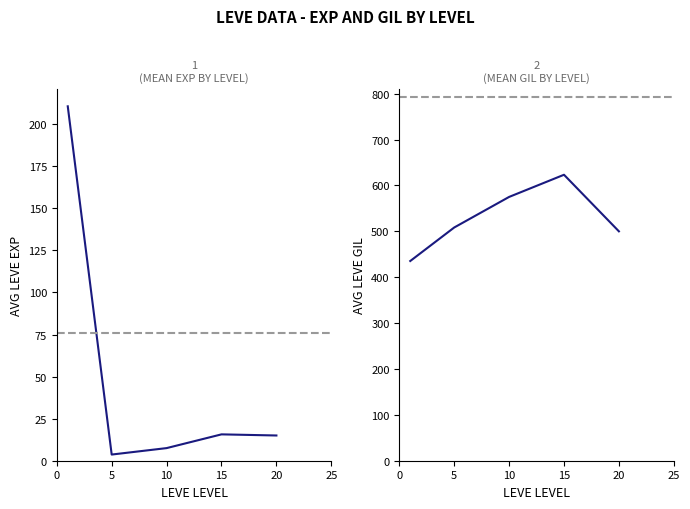

Does the chart display data point markers on the line(s)?

No